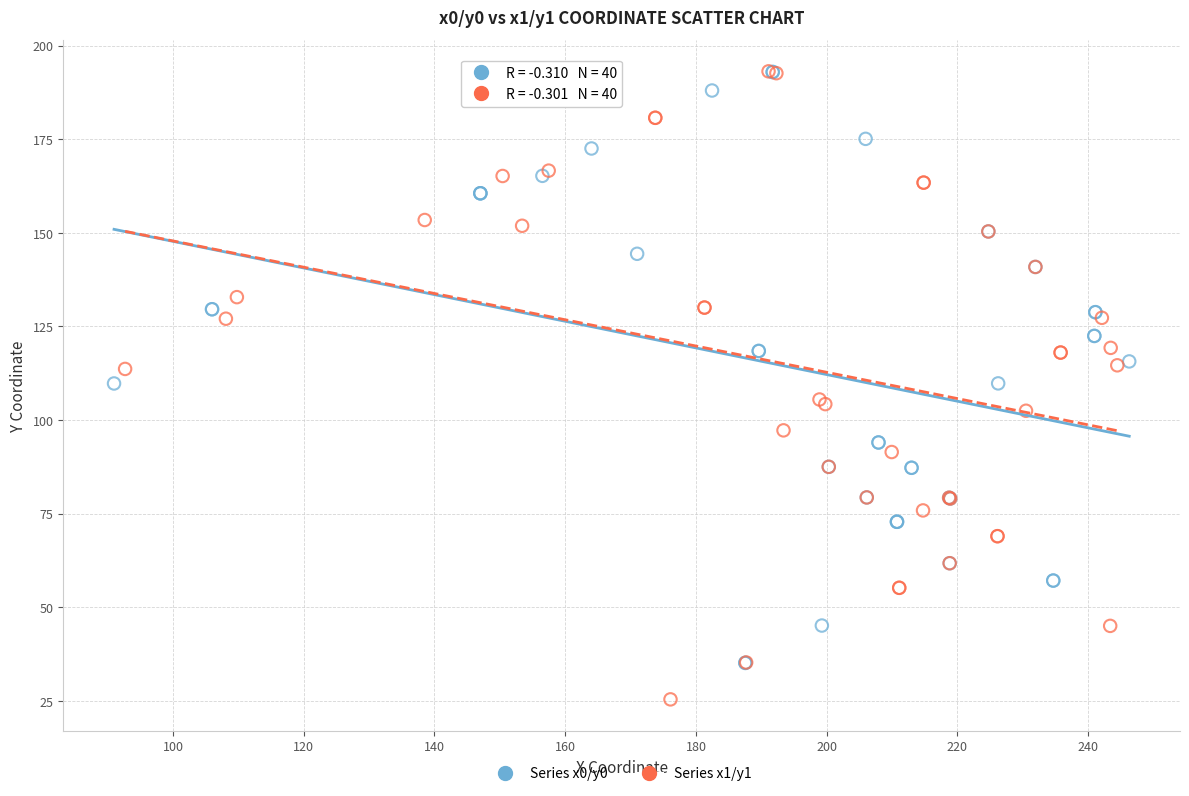

What are all the series names shown in the legend?

Series x0/y0, Series x1/y1